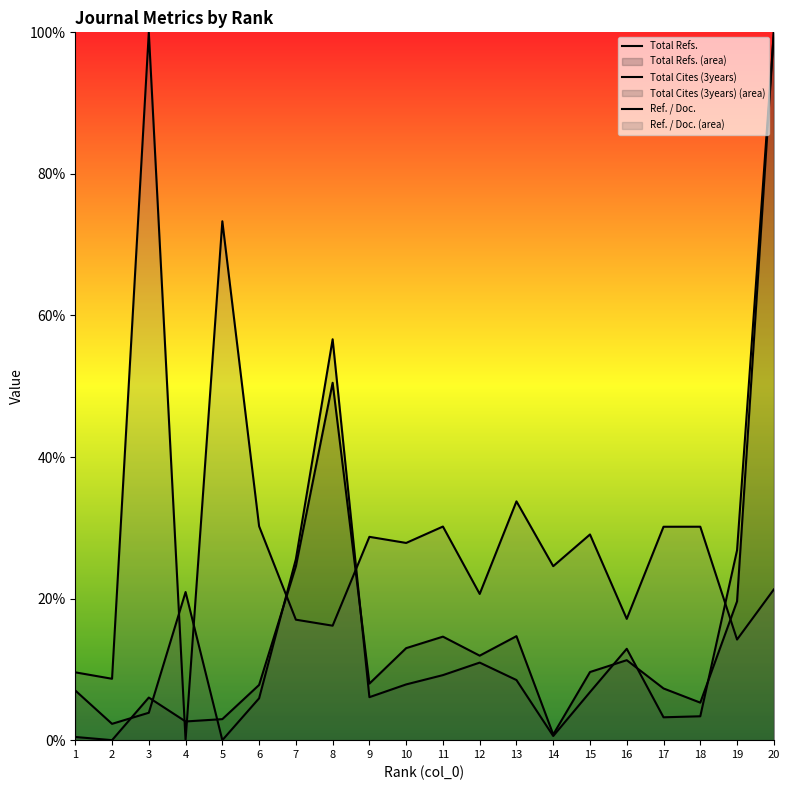

What is the difference between the second highest and second lowest values in the Total Refs. series?

0.5